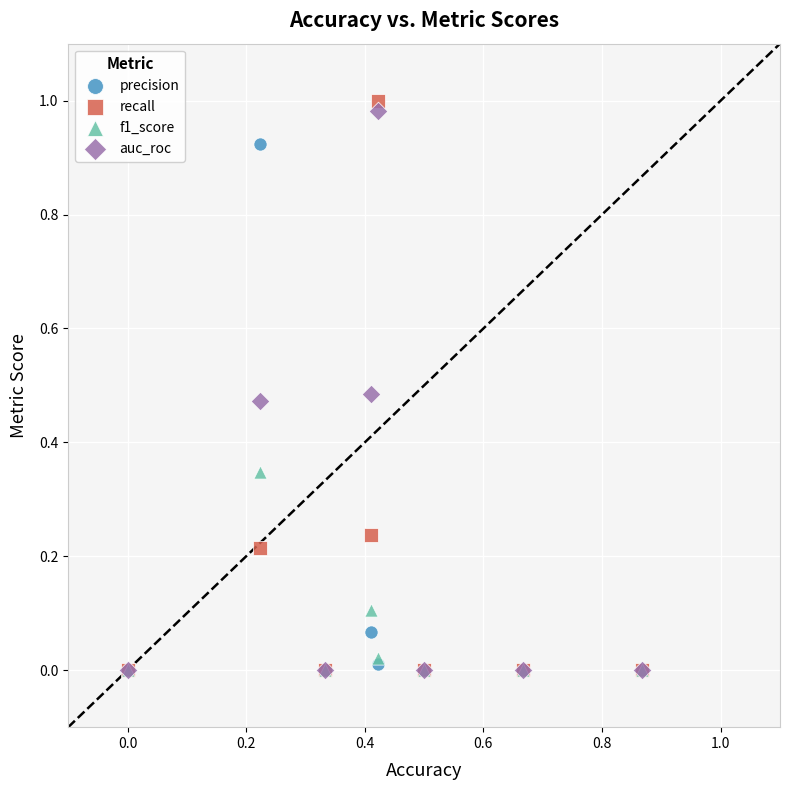

What are all the series names shown in the legend?

precision, recall, f1_score, auc_roc